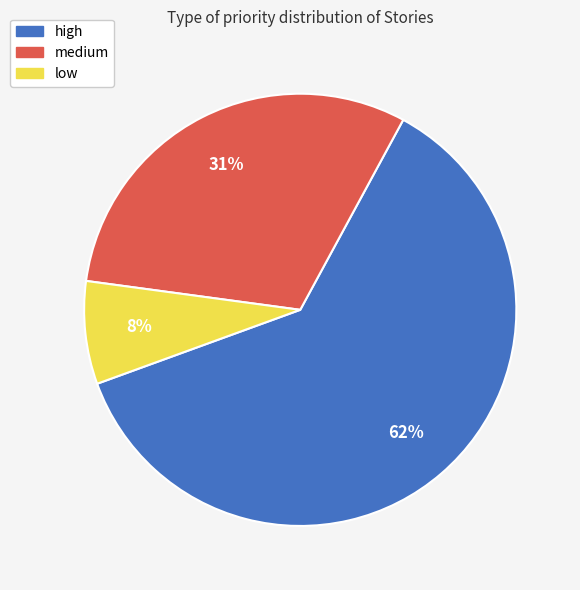

Is low the majority of the pie?

No